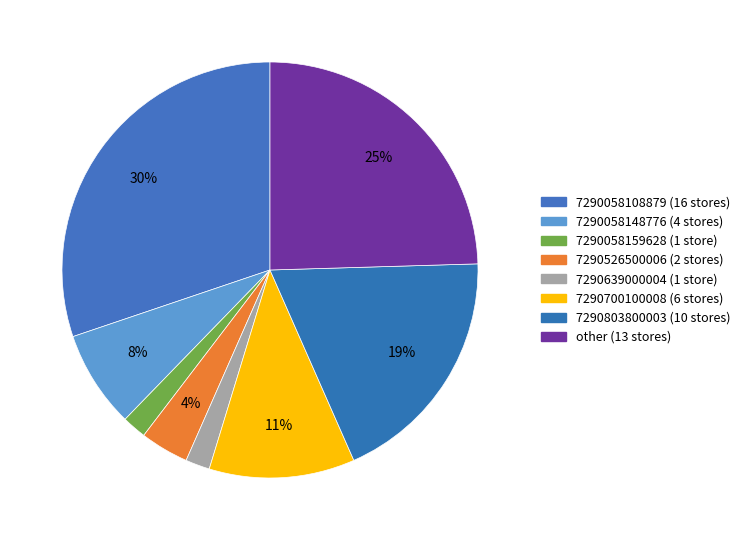

Is it true that other is 25% of the pie?

True